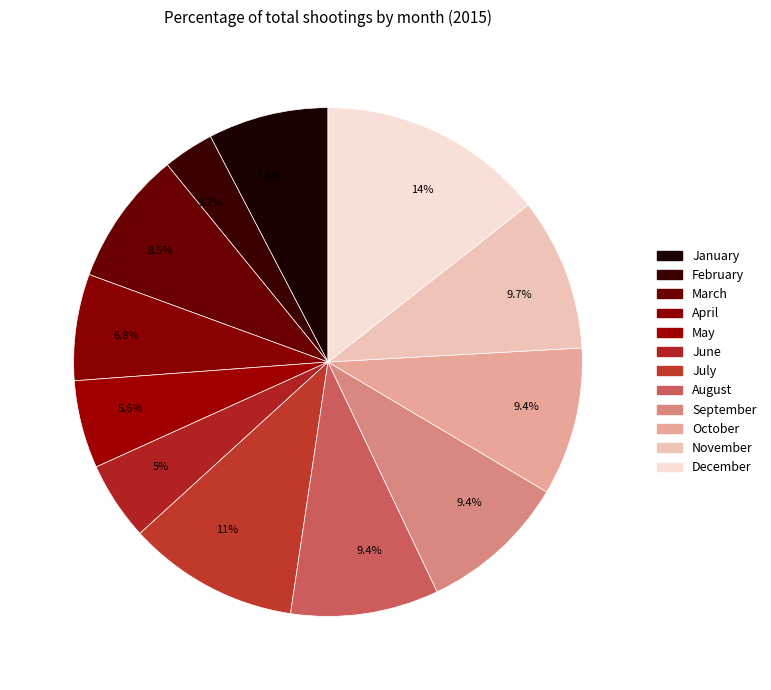

To the nearest percent, what is the average slice percentage?

8%